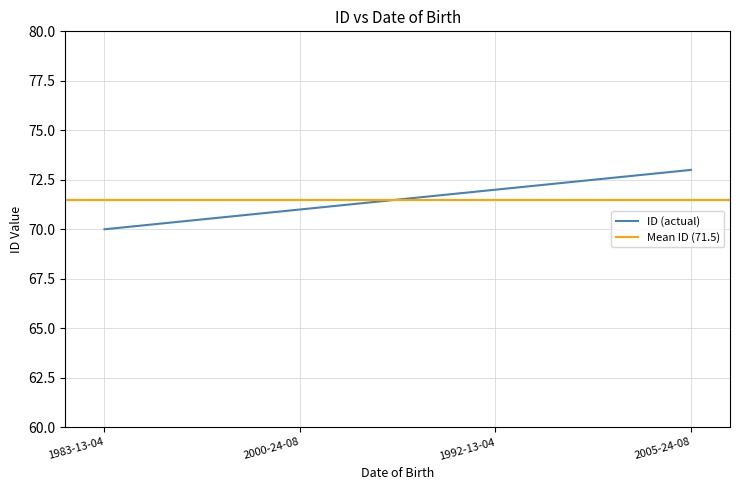

What is the smallest value displayed?

70